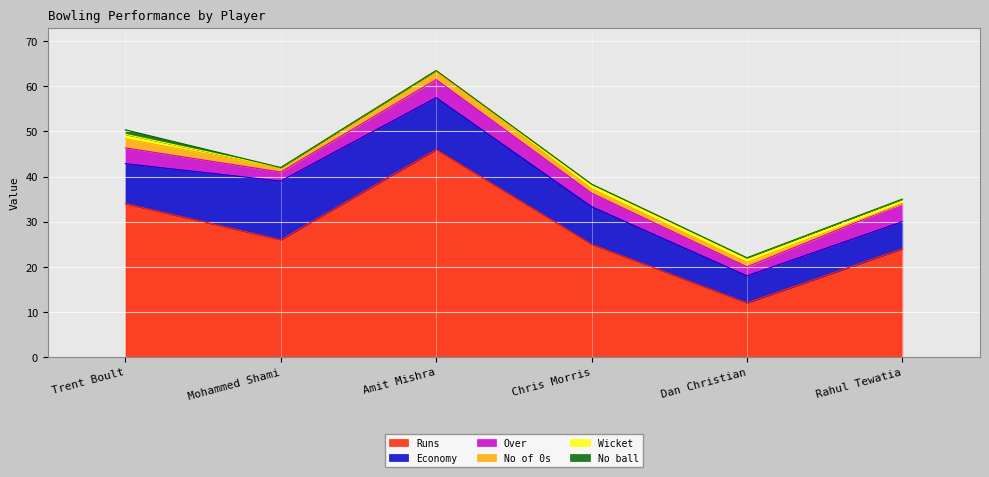

Between Amit Mishra and Rahul Tewatia, which series saw the biggest shift?

Runs